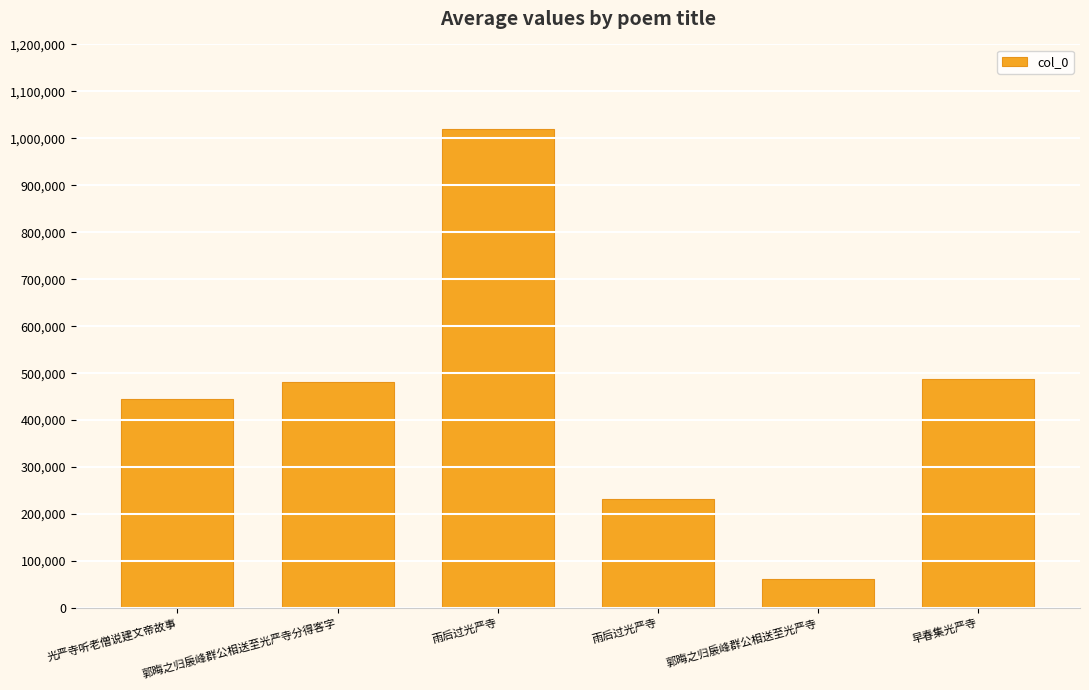

Rank the categories by value from highest to lowest.

雨后过光严寺, 早春集光严寺, 郭晦之归扆峰群公相送至光严寺分得客字, 光严寺听老僧说建文帝故事, 雨后过光严寺, 郭晦之归扆峰群公相送至光严寺